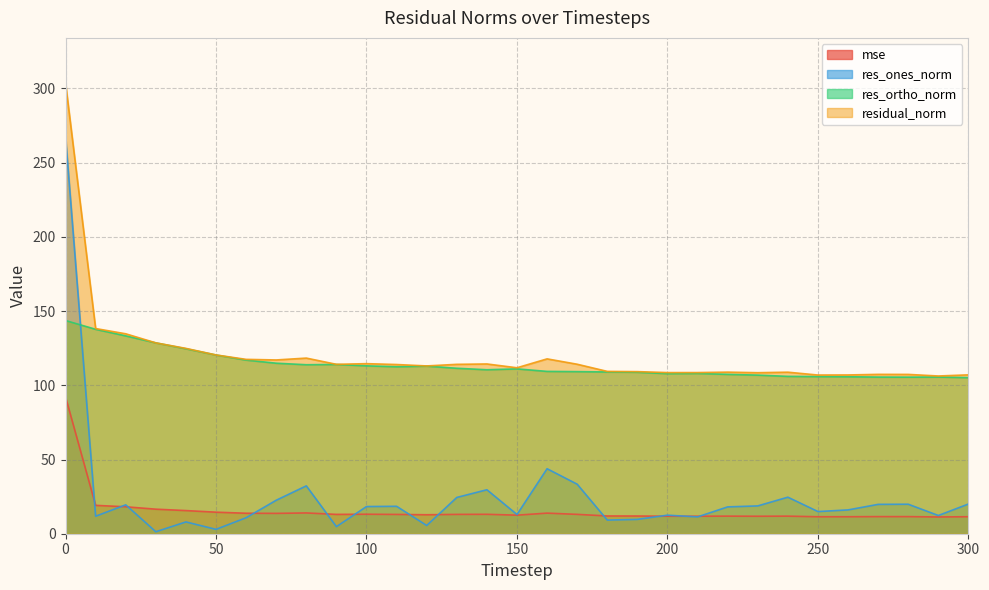

What is the highest value of the res_ortho_norm series?

143.6